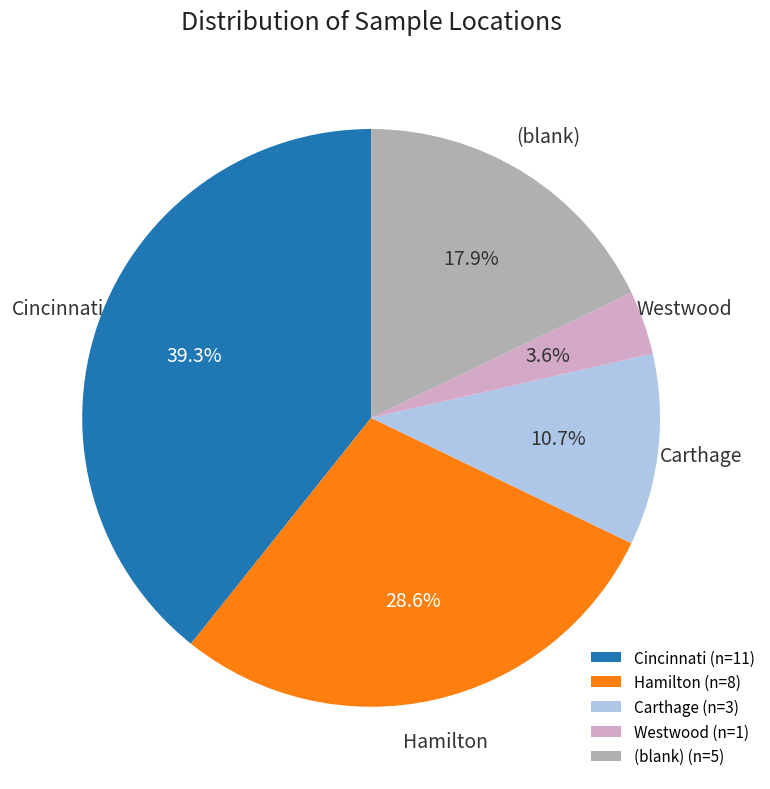

Rank the categories by value from highest to lowest.

Cincinnati (n=11), Hamilton (n=8), (blank) (n=5), Carthage (n=3), Westwood (n=1)